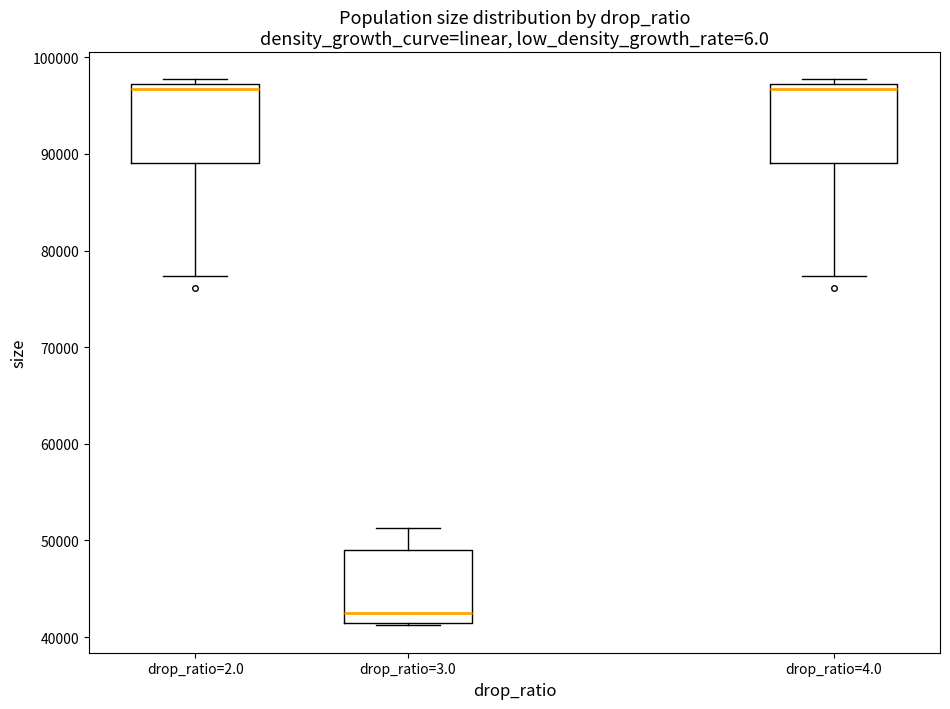

Reading left to right, transcribe this box plot: for each box, give where its median line is, the range the box spans, and where its two whiskers end, as read against the y-axis. The values are not printed on the chart, so give them approximately, as read against the axis.

drop_ratio=2.0: median 97000 (just below the box's upper edge), box 89000 to 97000, whiskers 77000 to 98000
drop_ratio=3.0: median 42000, box 41000 to 49000, whiskers 41000 to 51000
drop_ratio=4.0: median 97000 (just below the box's upper edge), box 89000 to 97000, whiskers 77000 to 98000